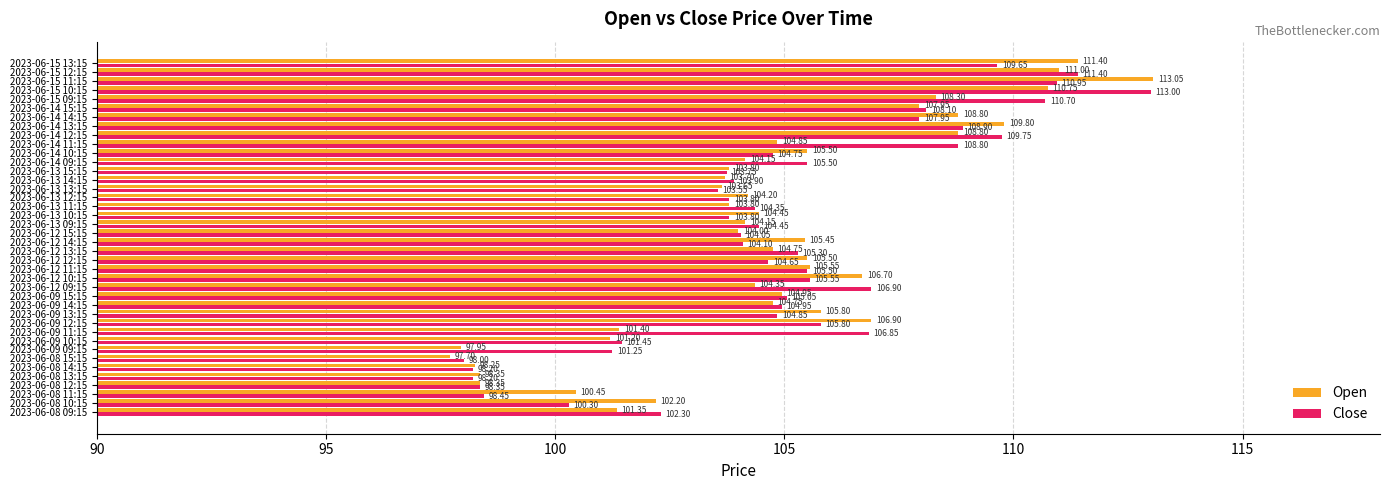

Rank the series by their average value, from lowest to highest.

Open, Close